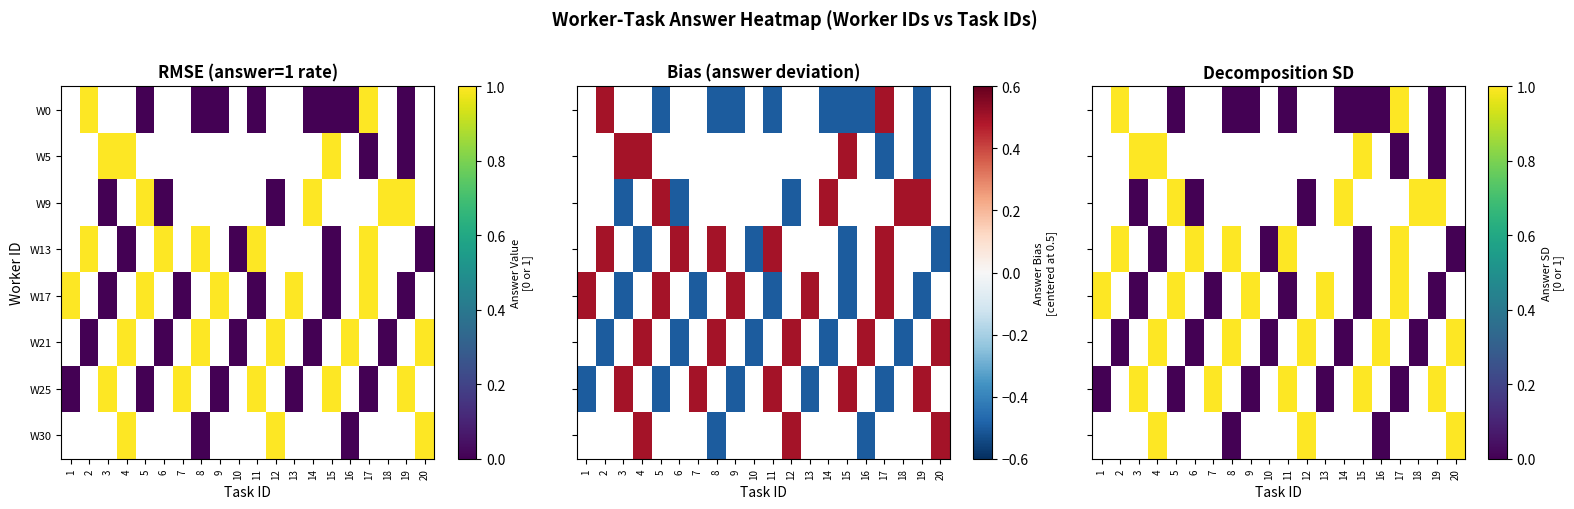

What is the difference between the maximum and minimum values in the W25 series?

1.0